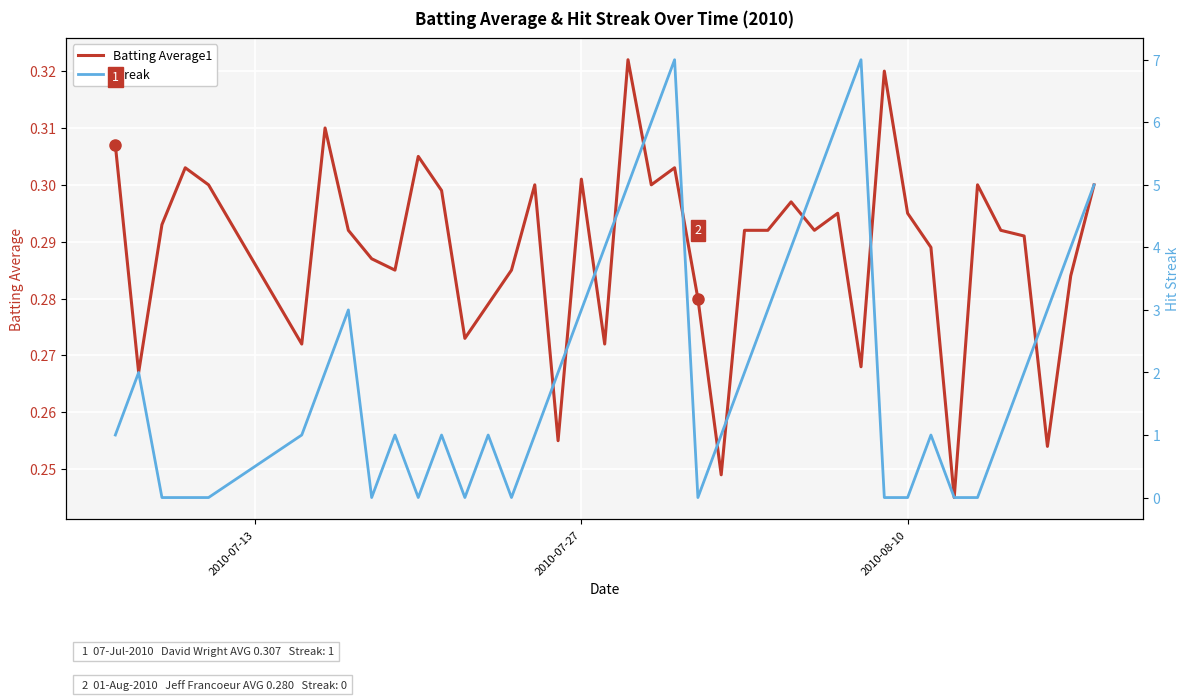

The Batting Average1 series shows 0.5 at 2010-07-27. True or false?

False